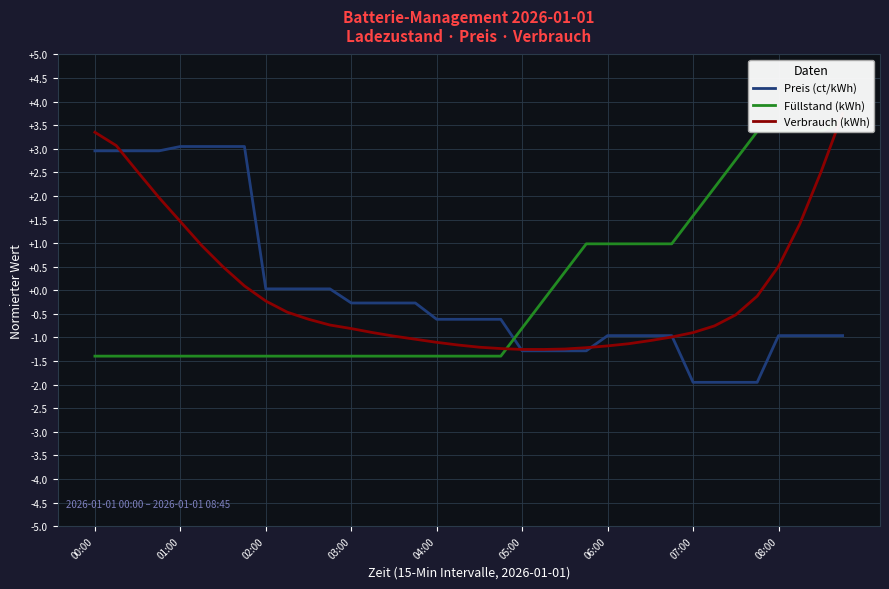

Does the chart have visible grid lines?

Yes